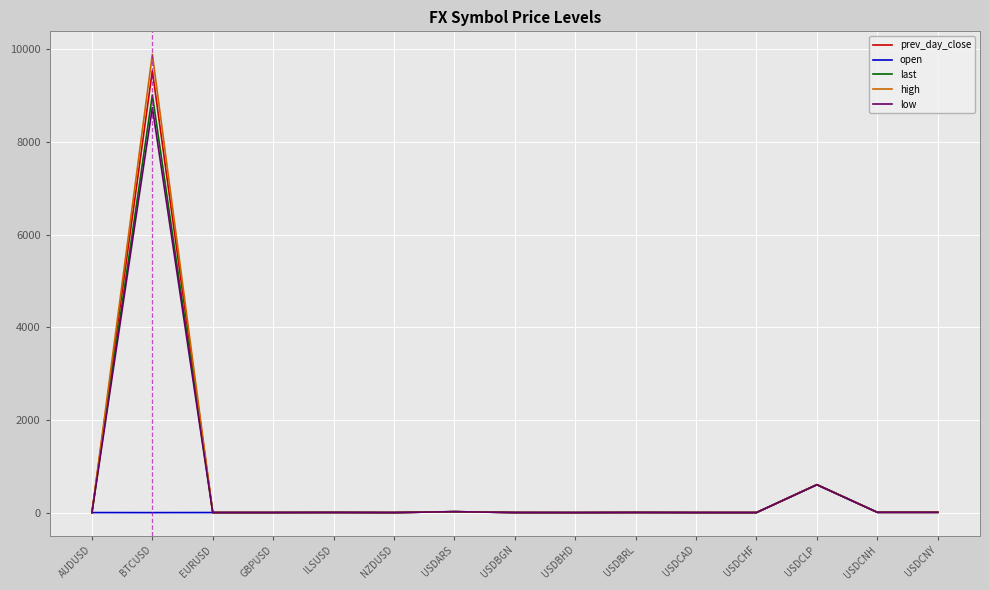

How many values in the low series exceed 1?

11